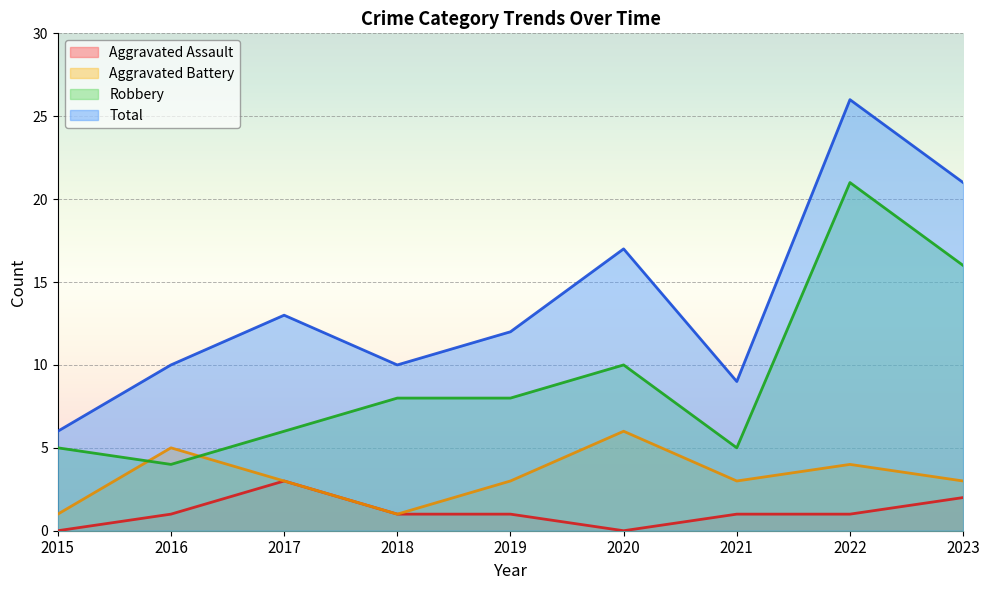

The Robbery series shows 6 at 2017. True or false?

True